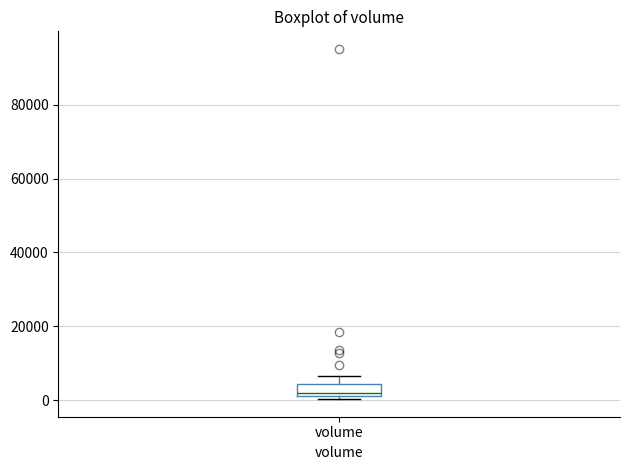

Where is the lower edge of the box for volume on the y-axis? The values are not printed on the chart, so give them approximately, as read against the axis.

2000